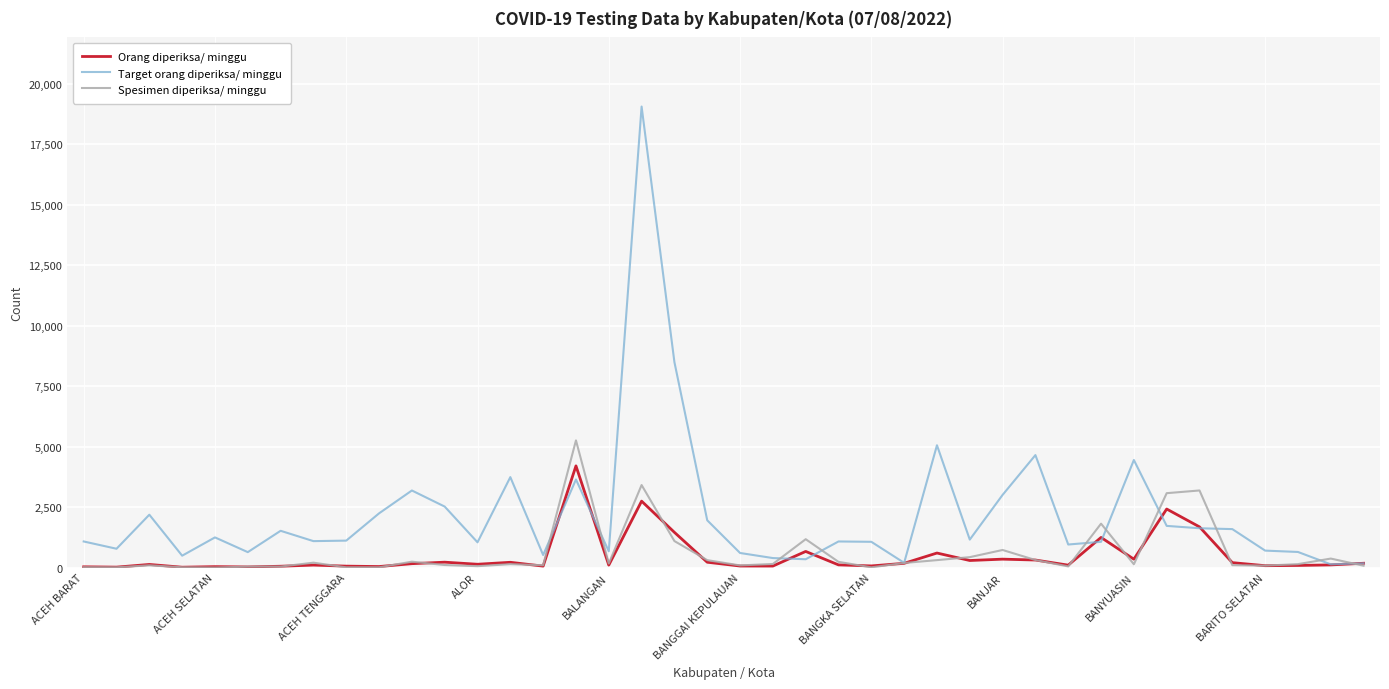

What is the maximum value shown in the chart?

19054